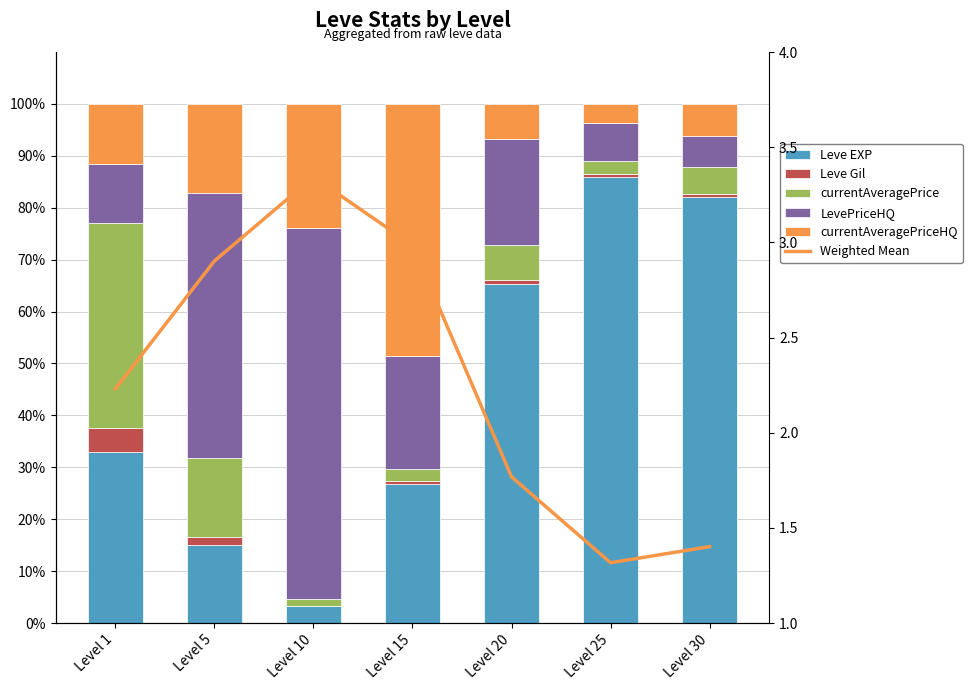

What is the lowest value of the Leve EXP series?

3.3